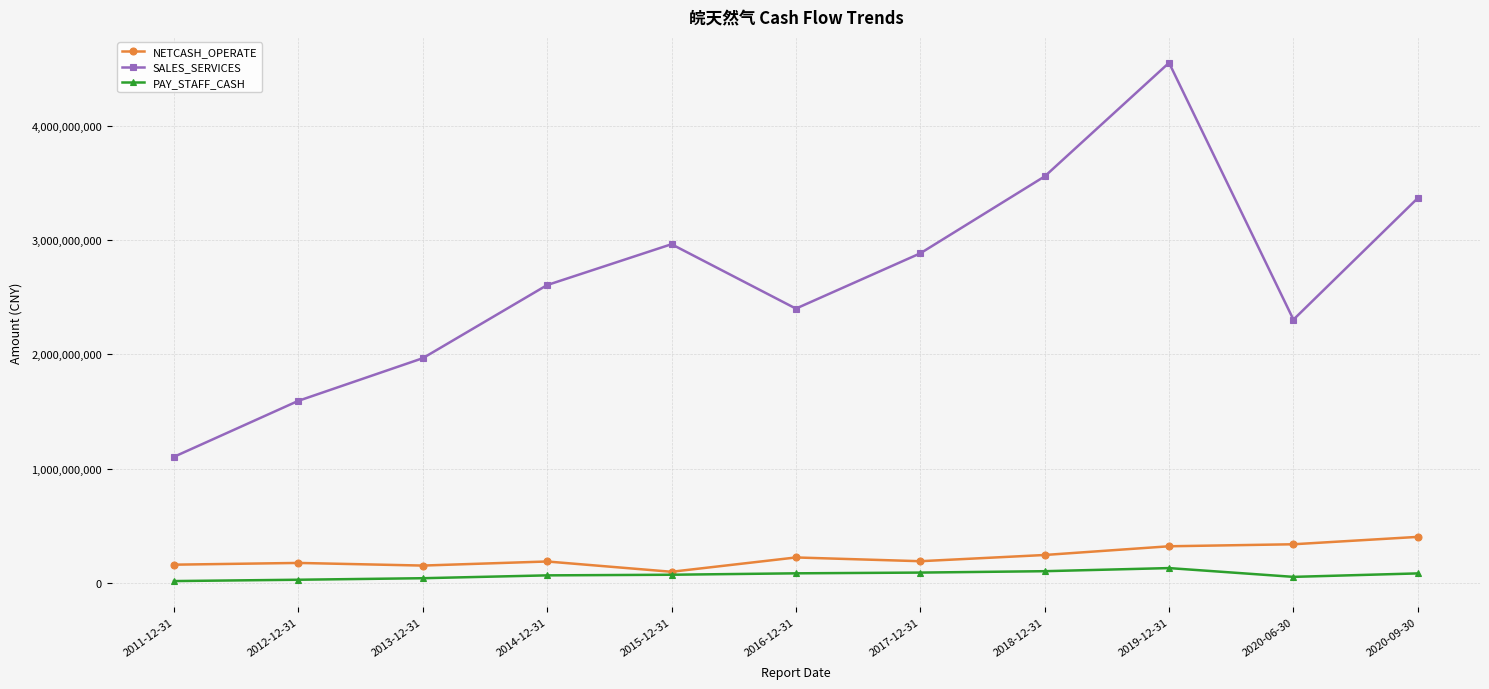

At which category does SALES_SERVICES reach its first local peak?

2015-12-31